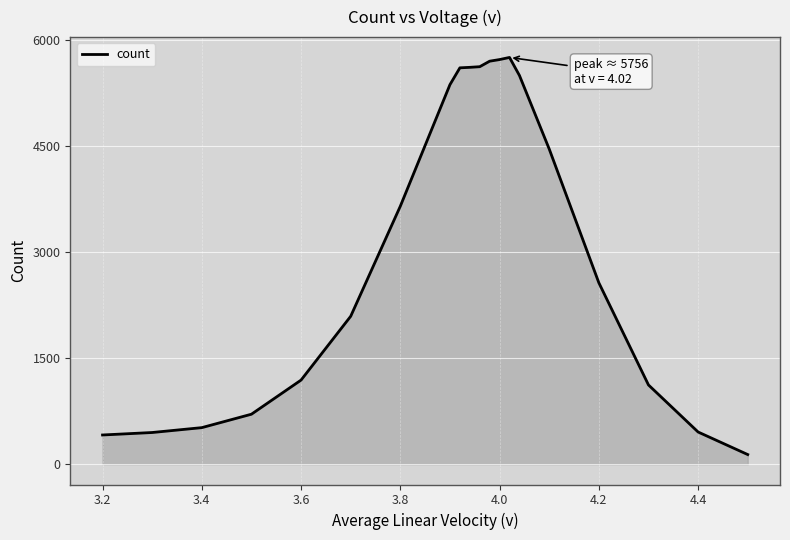

What is the difference between the maximum and minimum values?

5620